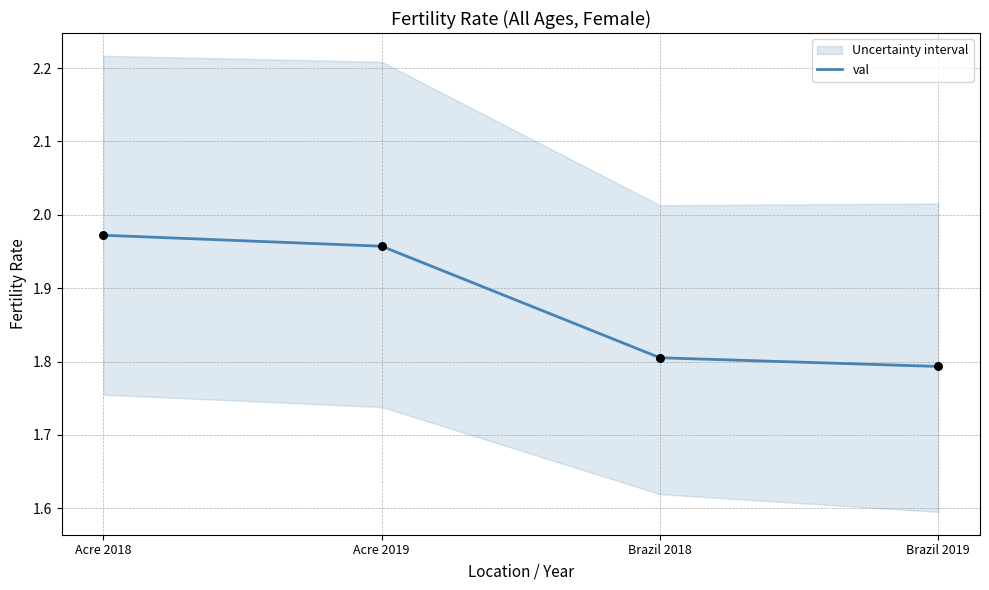

Which has a higher value, Acre 2018 or Brazil 2019?

Acre 2018